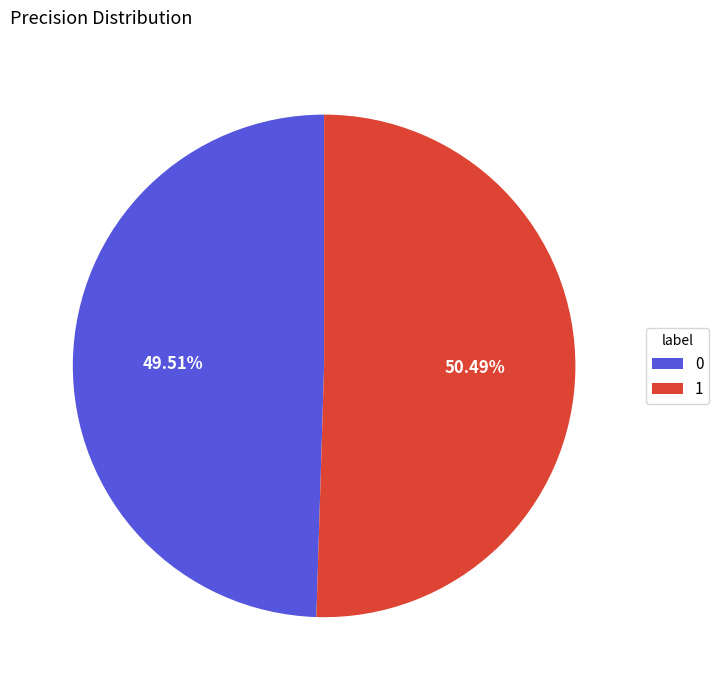

Is the sum of 1 and 0 greater than half?

Yes